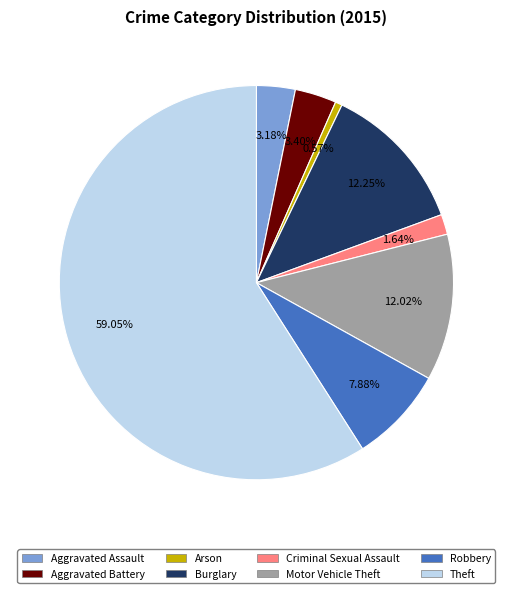

Which slice represents more than half of the pie?

Theft